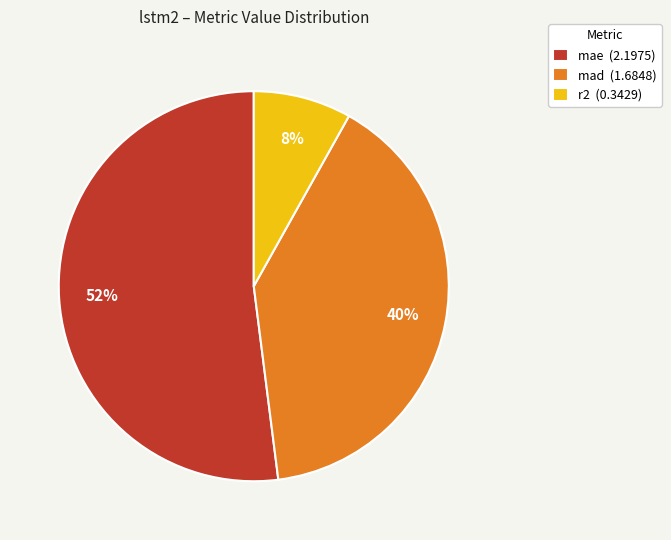

Do mad (1.6848) and r2 (0.3429) together represent more than half of the pie?

No